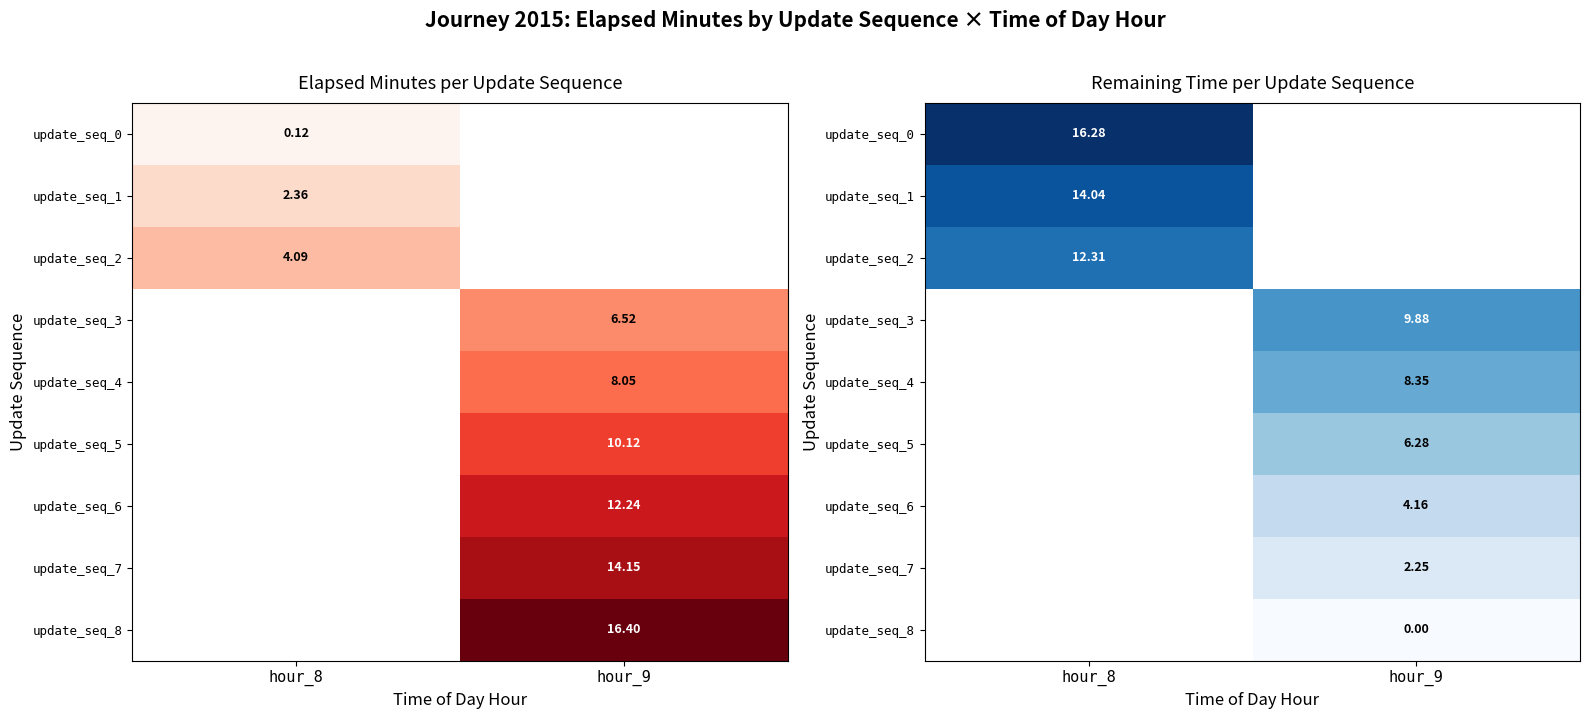

Which category has the lowest value across all series?

hour_9